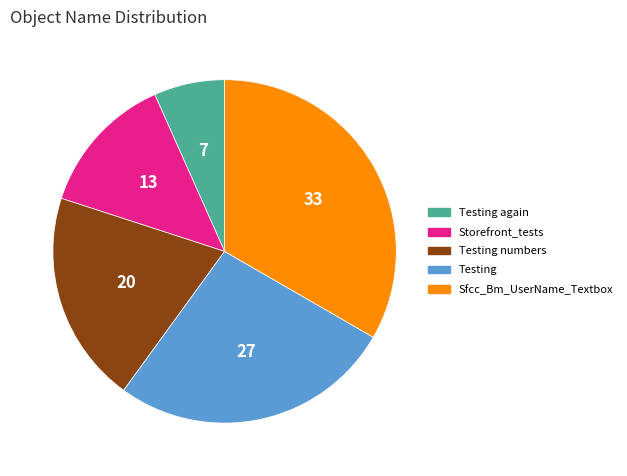

Is there a majority slice in this chart?

No